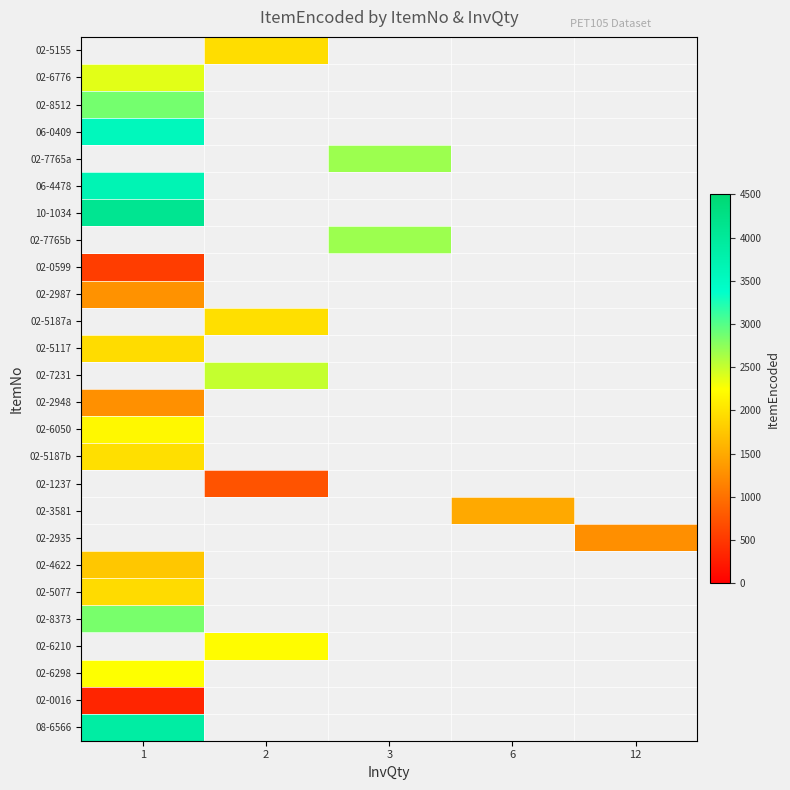

What is the greatest value displayed?

4105.0